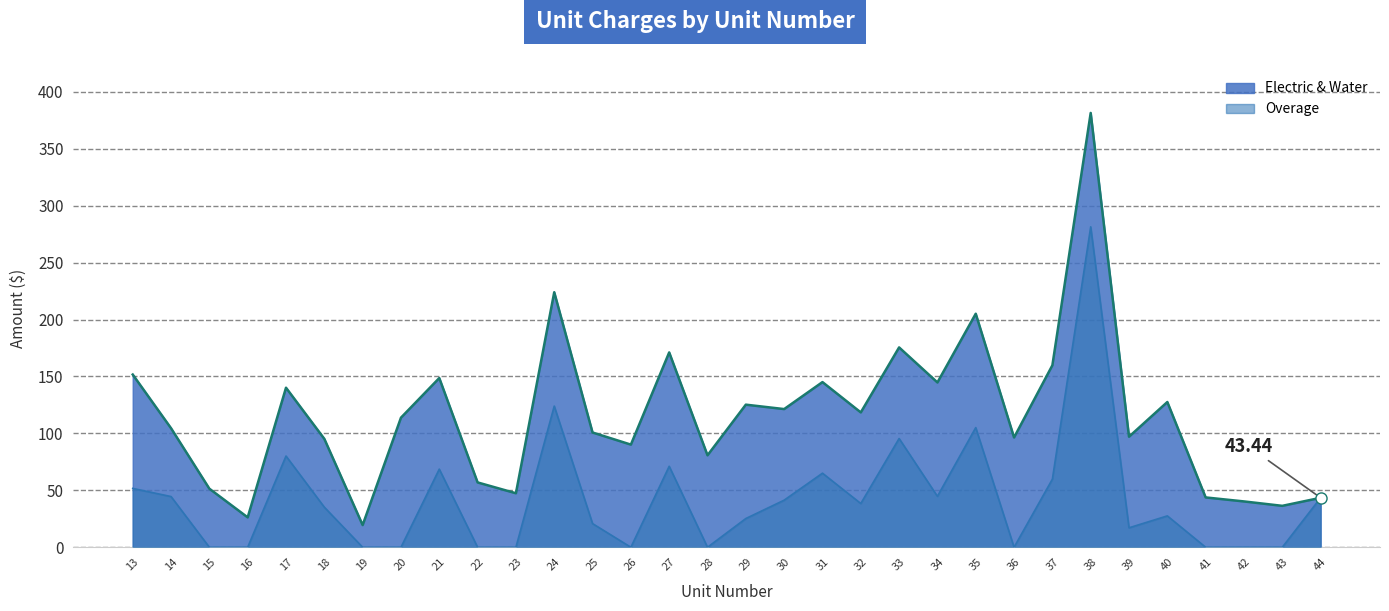

Which has a higher value, 37 or 29?

37